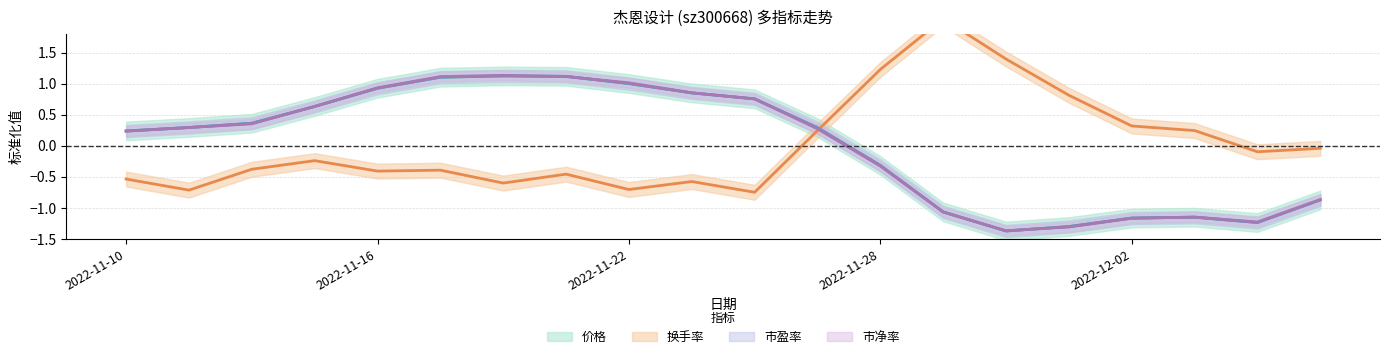

How many interior local valleys does the 价格 series have?

2